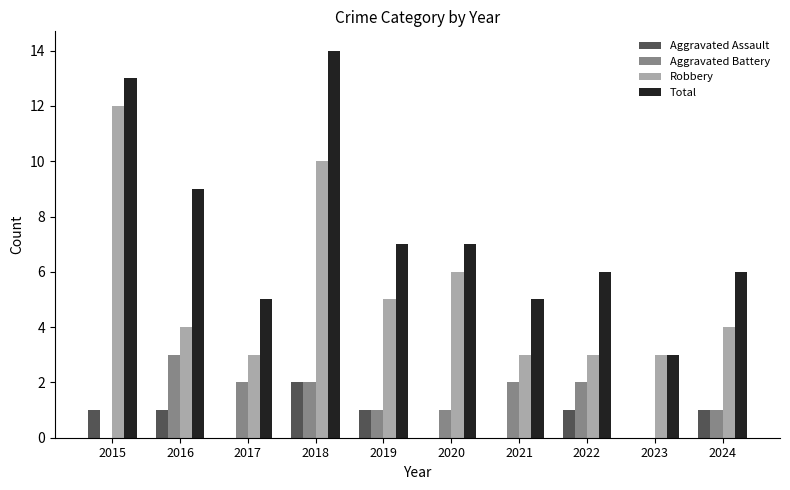

At which category is the sum across all series the highest?

2018